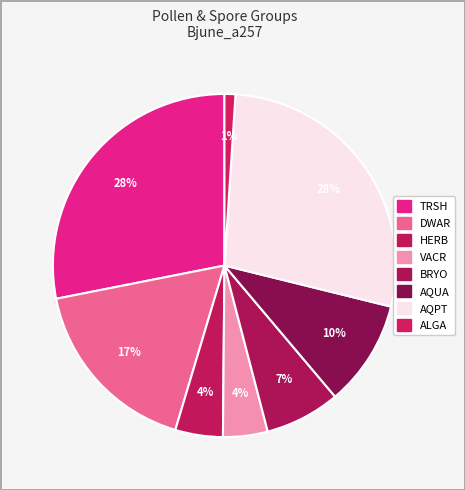

How many segments does this pie chart have?

8